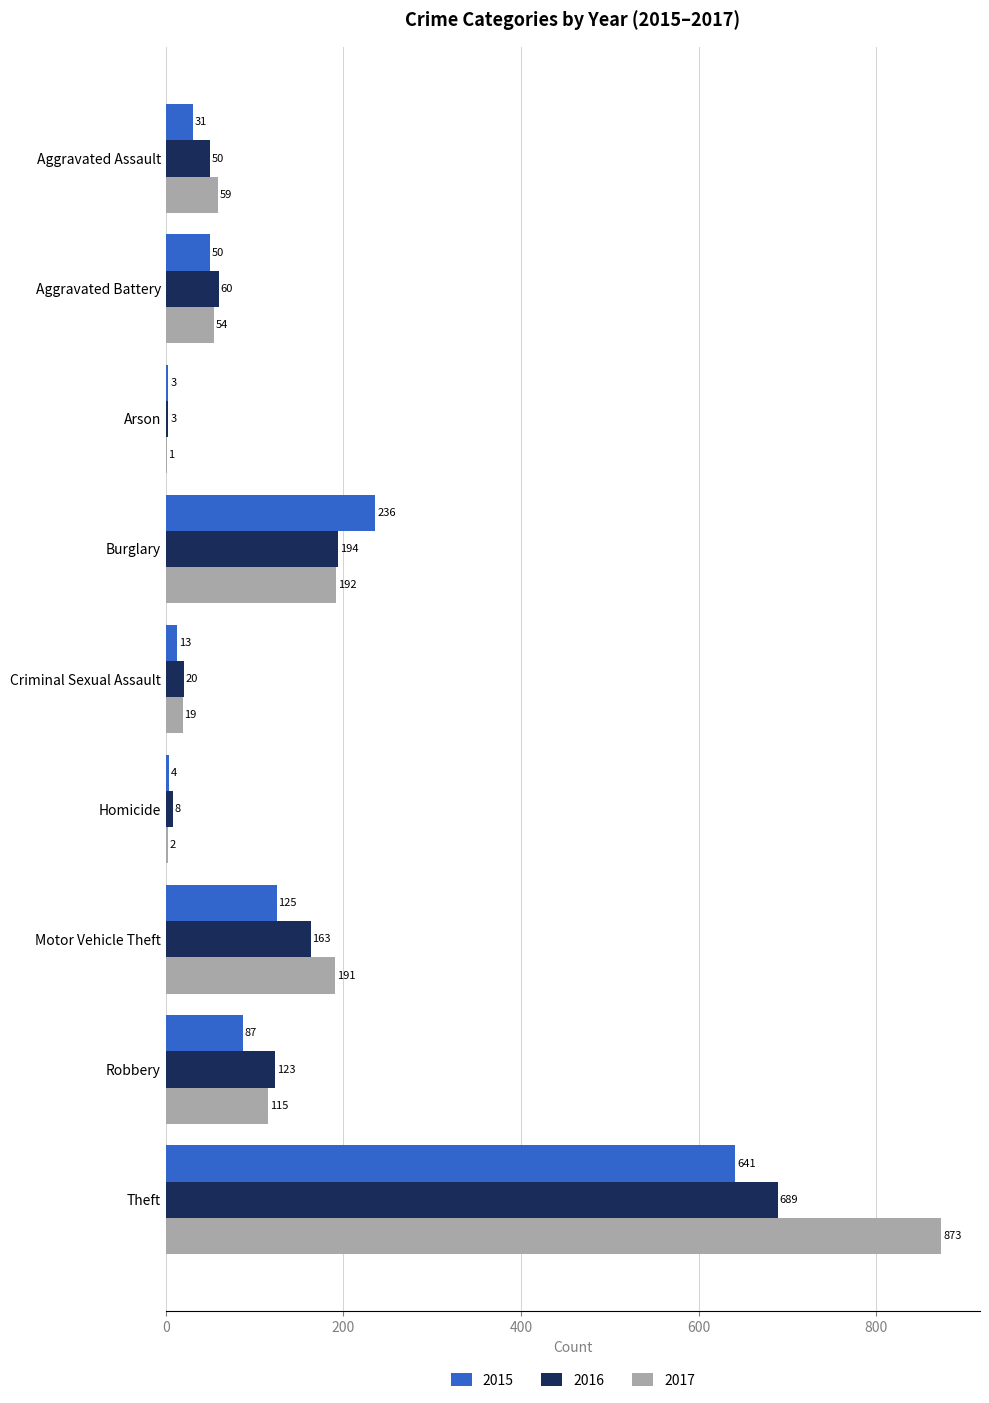

Is the value of 2015 at Homicide greater than the value of 2017 at Robbery?

No